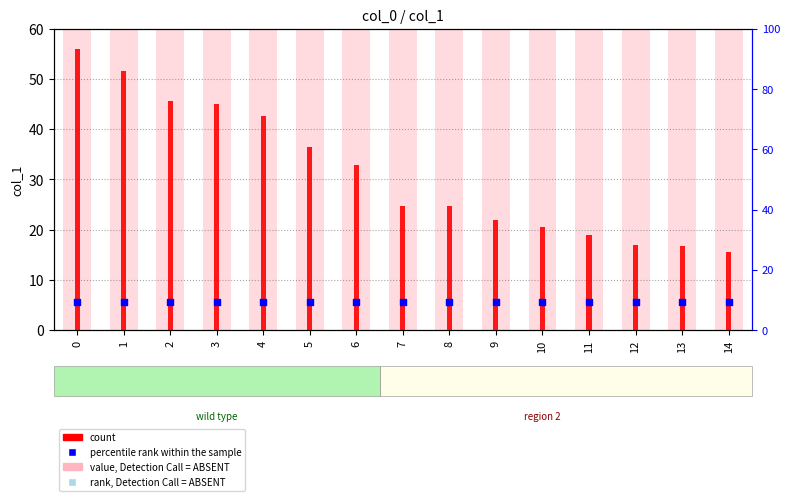

At how many categories does at least one series exceed 42?

5